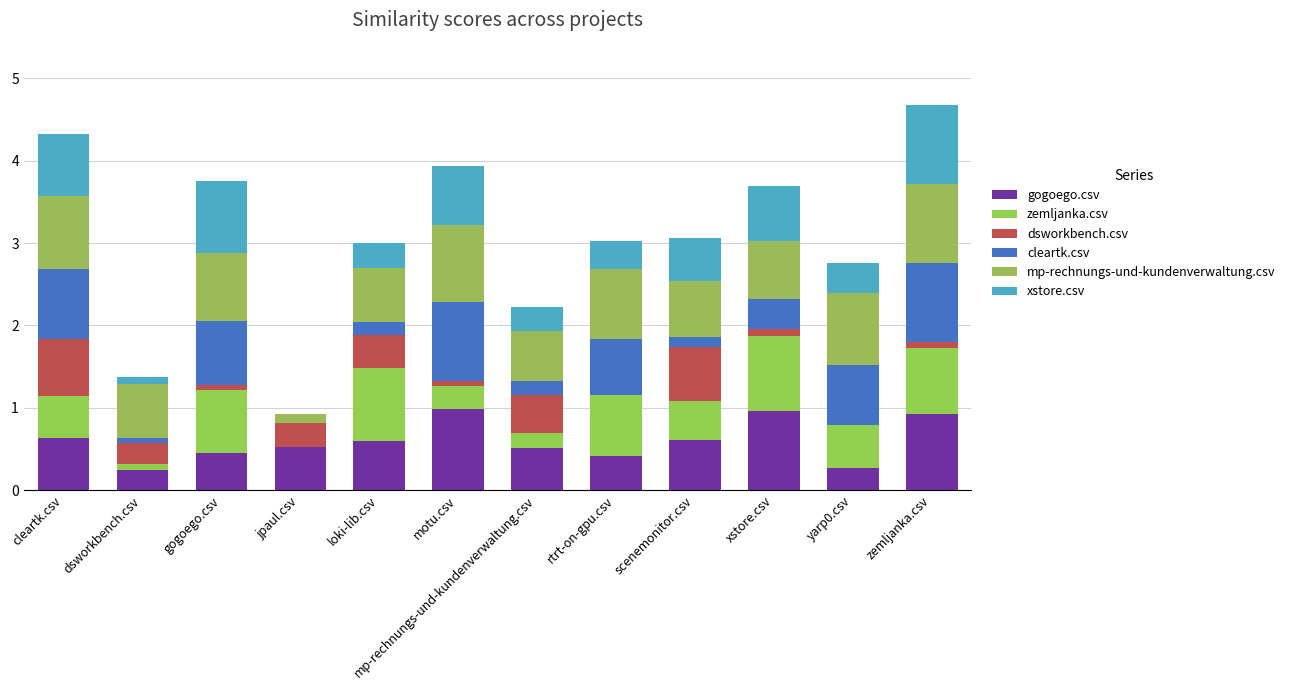

At which category is the sum across all series the highest?

zemljanka.csv